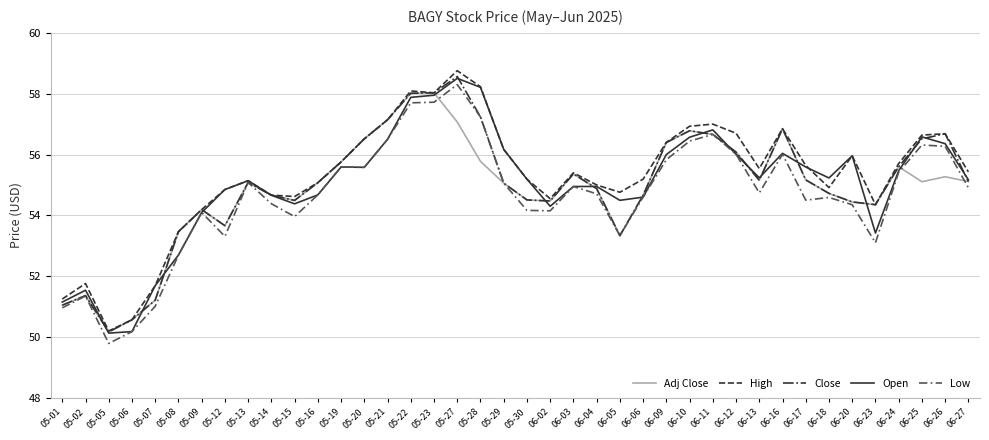

What is the highest value of the Close series?

58.6